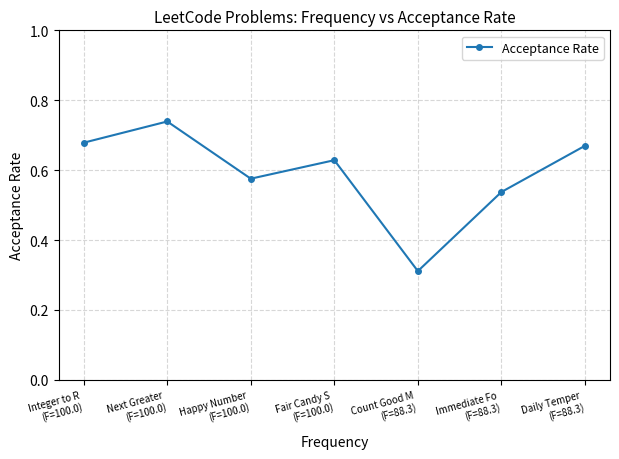

Which has a higher value, Next Greater
(F=100.0) or Count Good M
(F=88.3)?

Next Greater
(F=100.0)